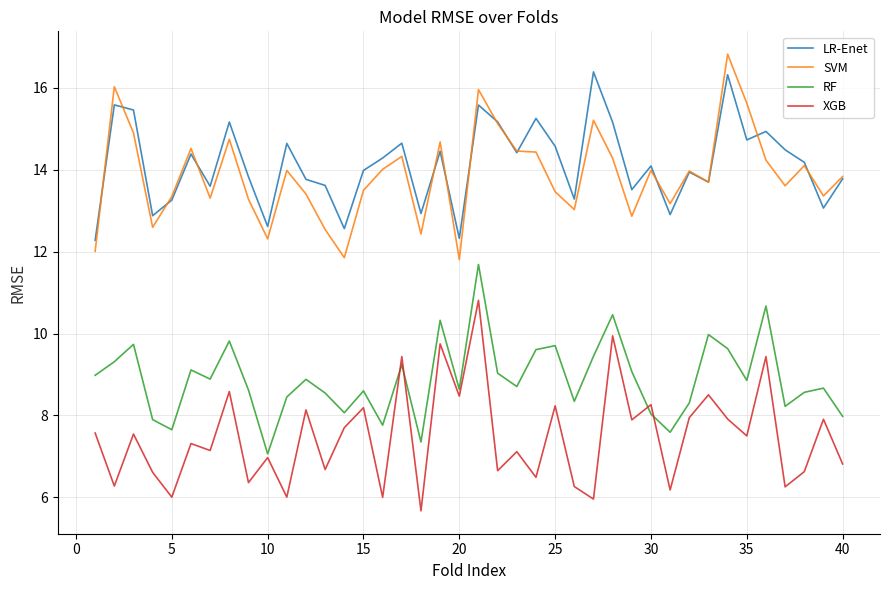

What is the maximum value shown in the chart?

16.8